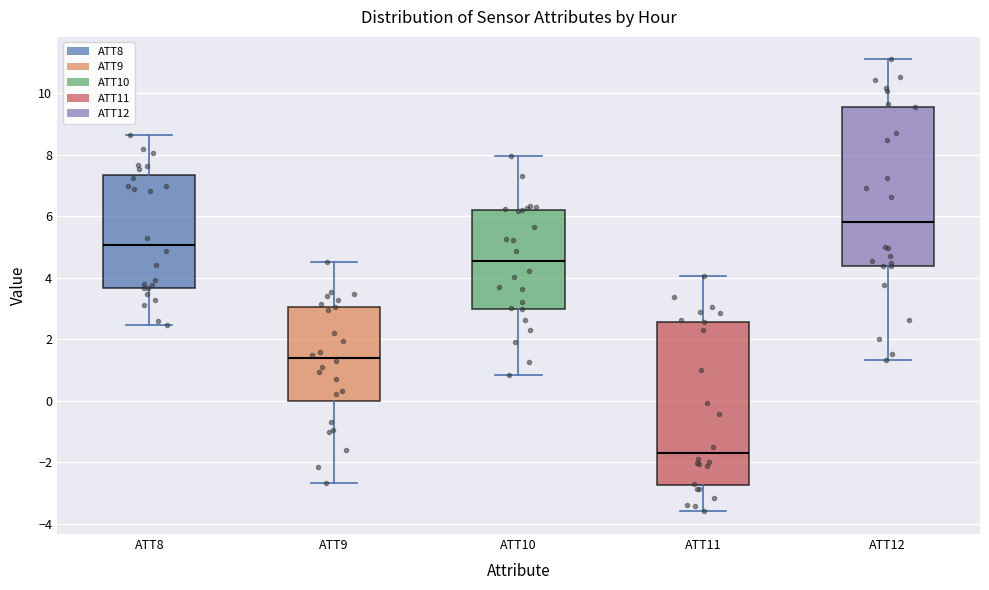

Reading left to right, read every box against the y-axis: the position of its median line, the range the box covers, and the ends of its whiskers. The values are not printed on the chart, so give them approximately, as read against the axis.

ATT8: median 5.0, box 3.6 to 7.4, whiskers 2.4 to 8.6
ATT9: median 1.4, box 0.0 to 3.0, whiskers -2.6 to 4.6
ATT10: median 4.6, box 3.0 to 6.2, whiskers 0.8 to 8.0
ATT11: median -1.6, box -2.8 to 2.6, whiskers -3.6 to 4.0
ATT12: median 5.8, box 4.4 to 9.6, whiskers 1.4 to 11.0